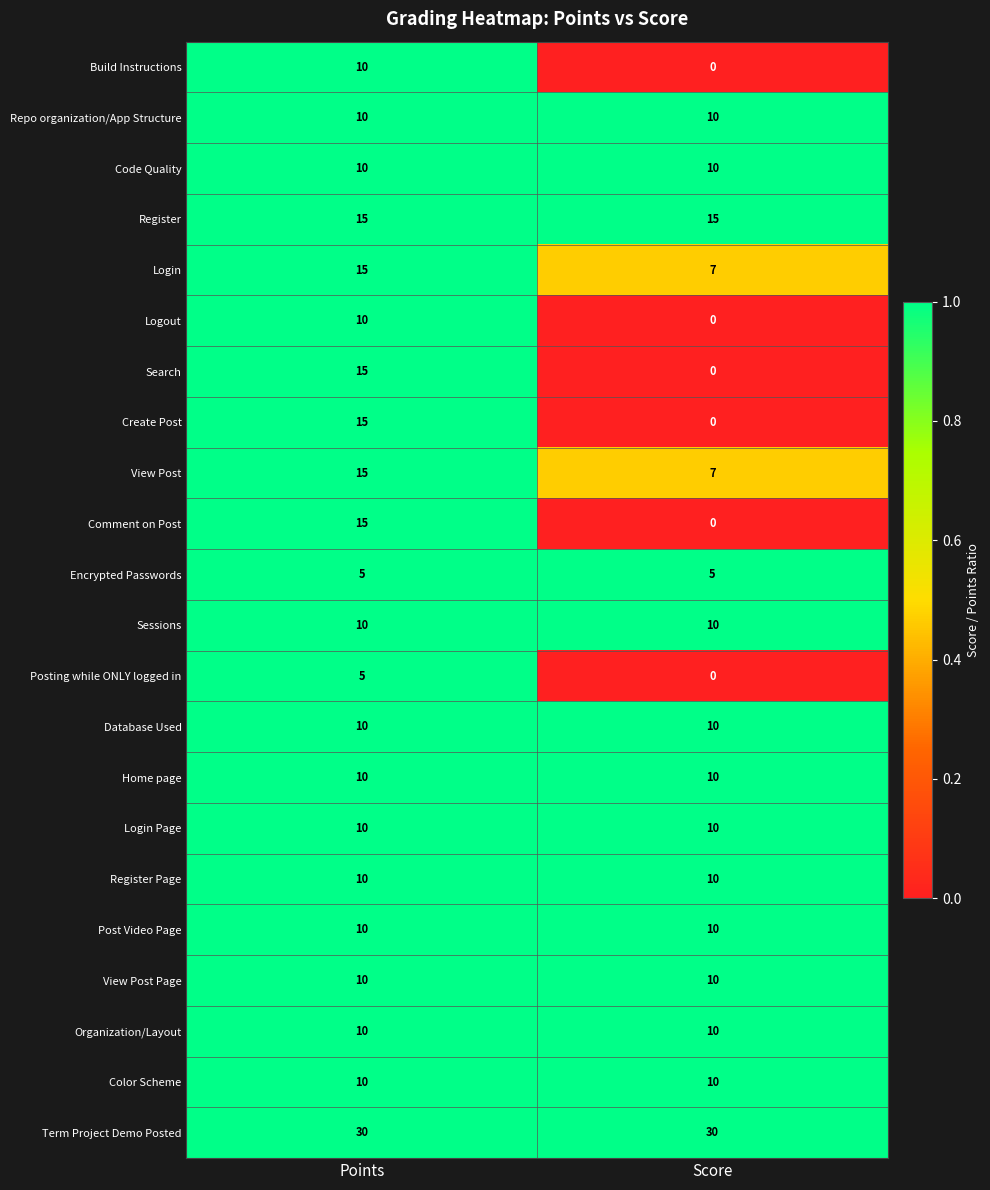

What is the spread (max minus min) of values at Score?

30